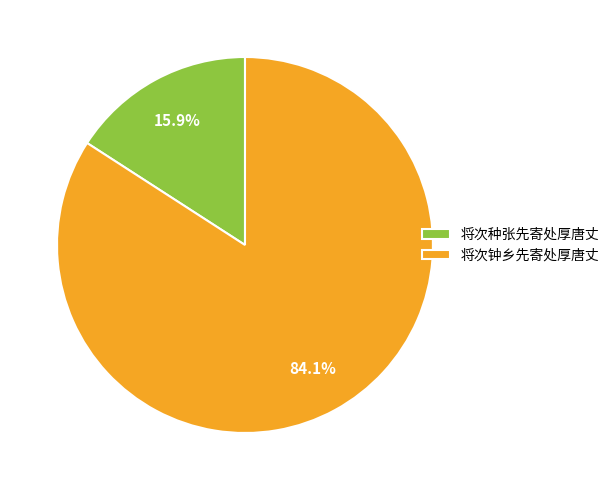

To the nearest percent, what portion does 将次种张先寄处厚唐丈 represent?

16%